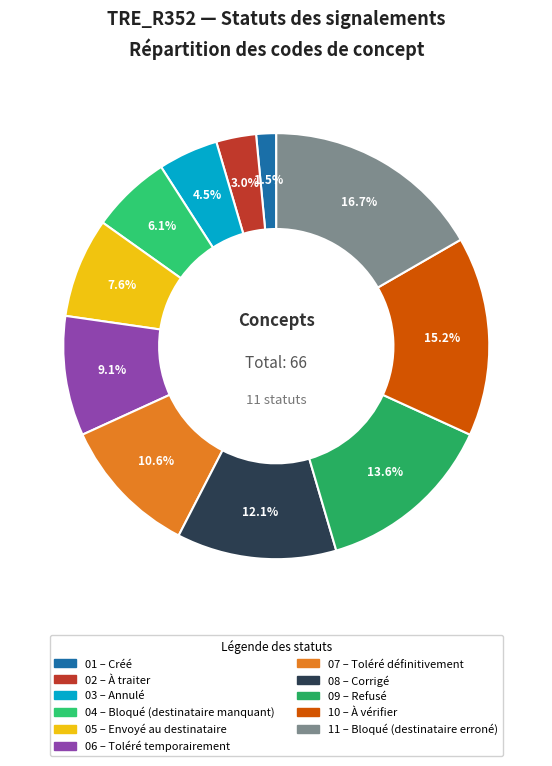

Count the number of slices in the pie.

11